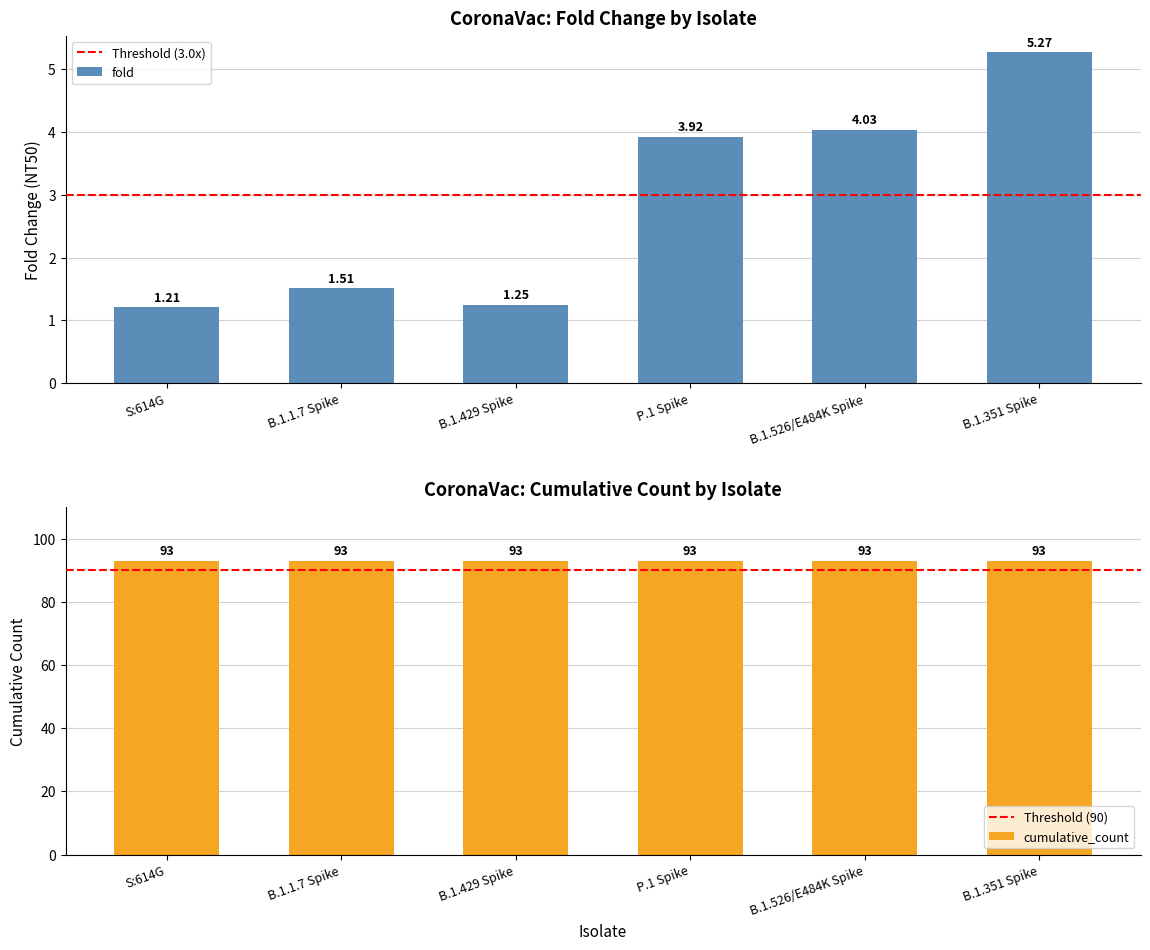

Which has a higher value, B.1.351 Spike or S:614G?

B.1.351 Spike